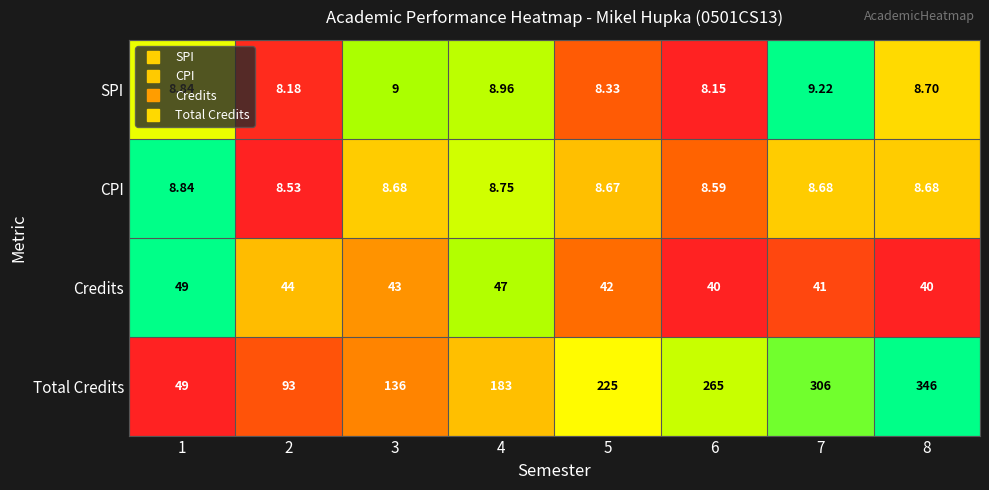

Which series has the widest spread of values?

Total Credits